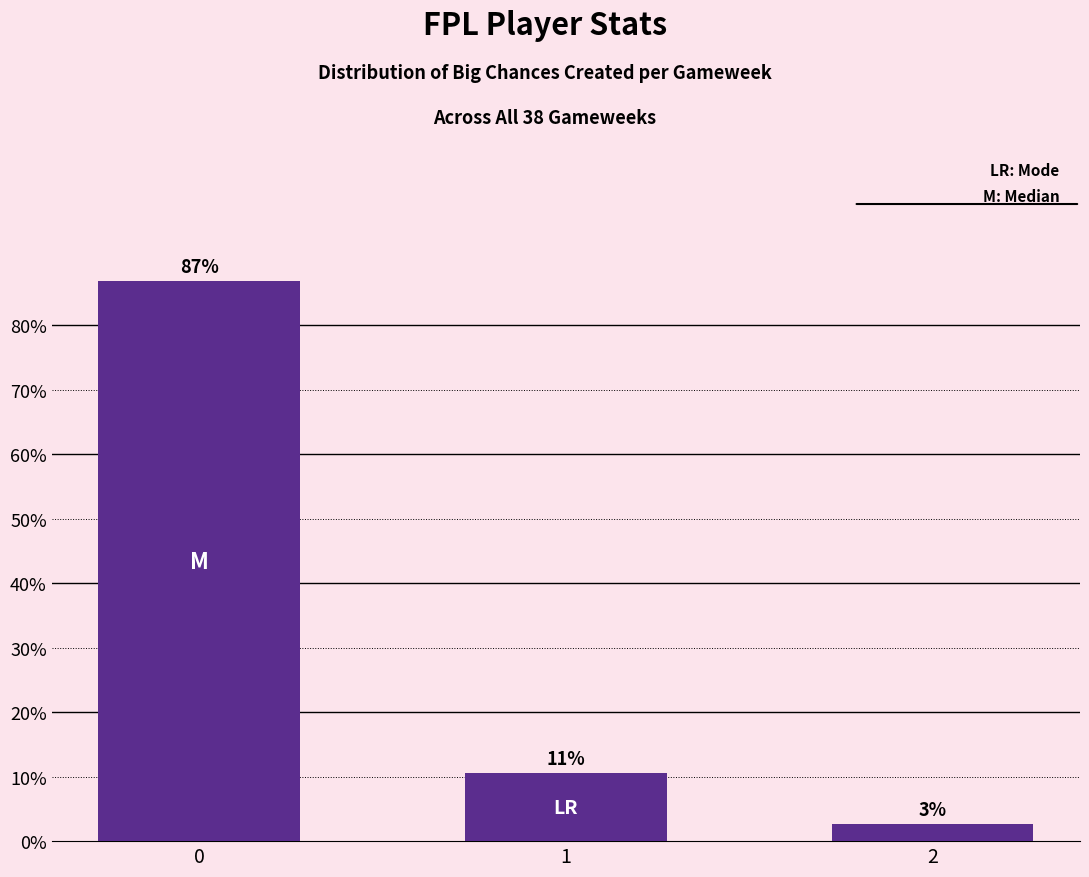

How many bars are there in total?

3